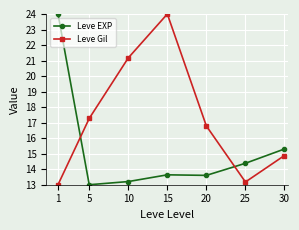

At which category does Leve EXP reach its first local peak?

15